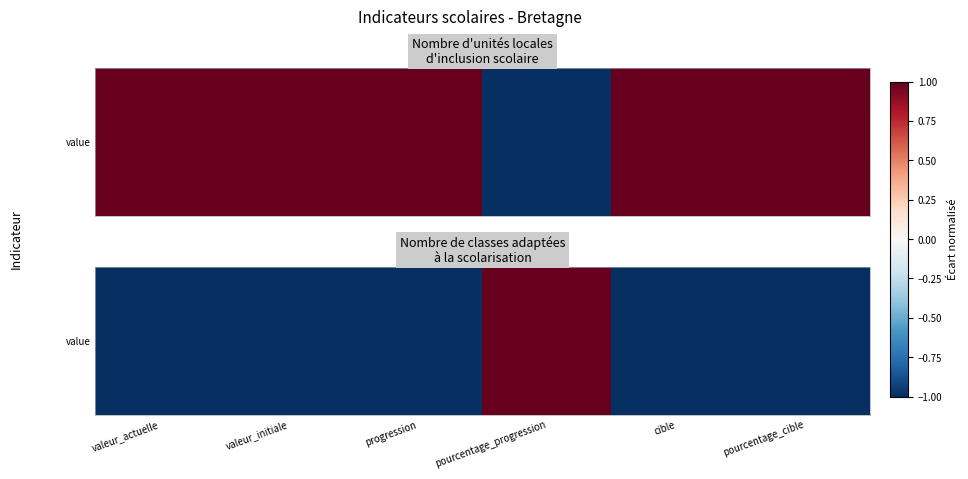

What is the difference between the values at valeur_initiale and pourcentage_progression?

2